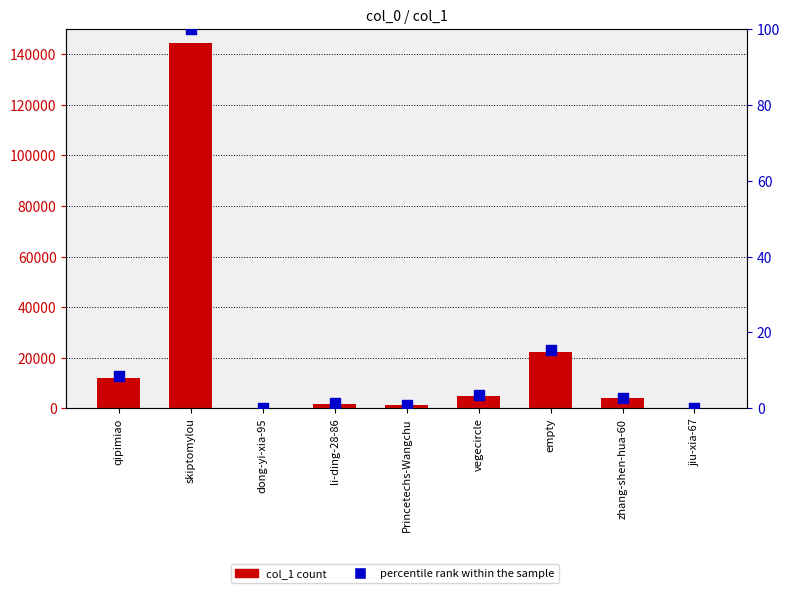

Which series has the widest spread of Y values?

col_1 count